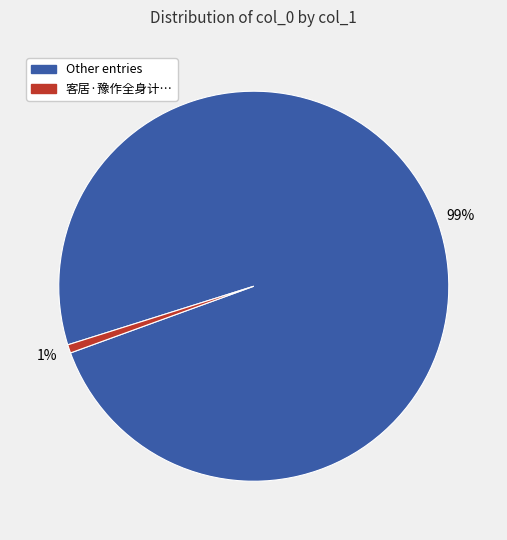

To the nearest percent, what is the combined percentage of 客居·豫作全身计… and Other entries?

100%